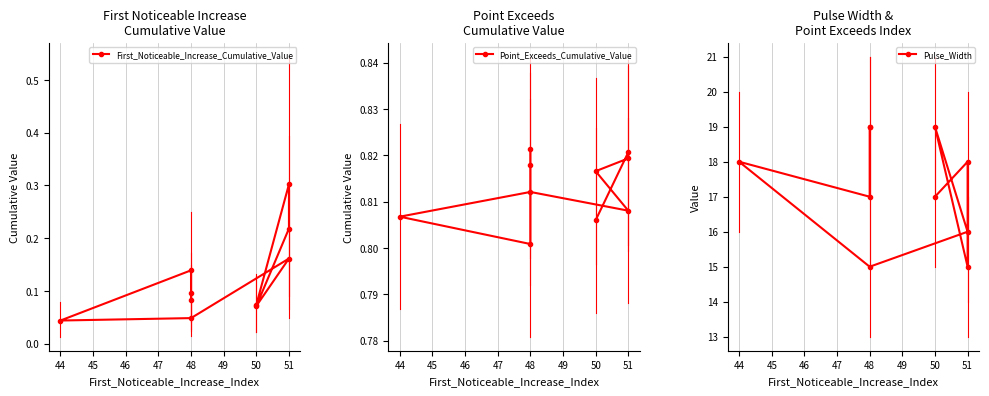

What is the greatest value displayed?

19.0